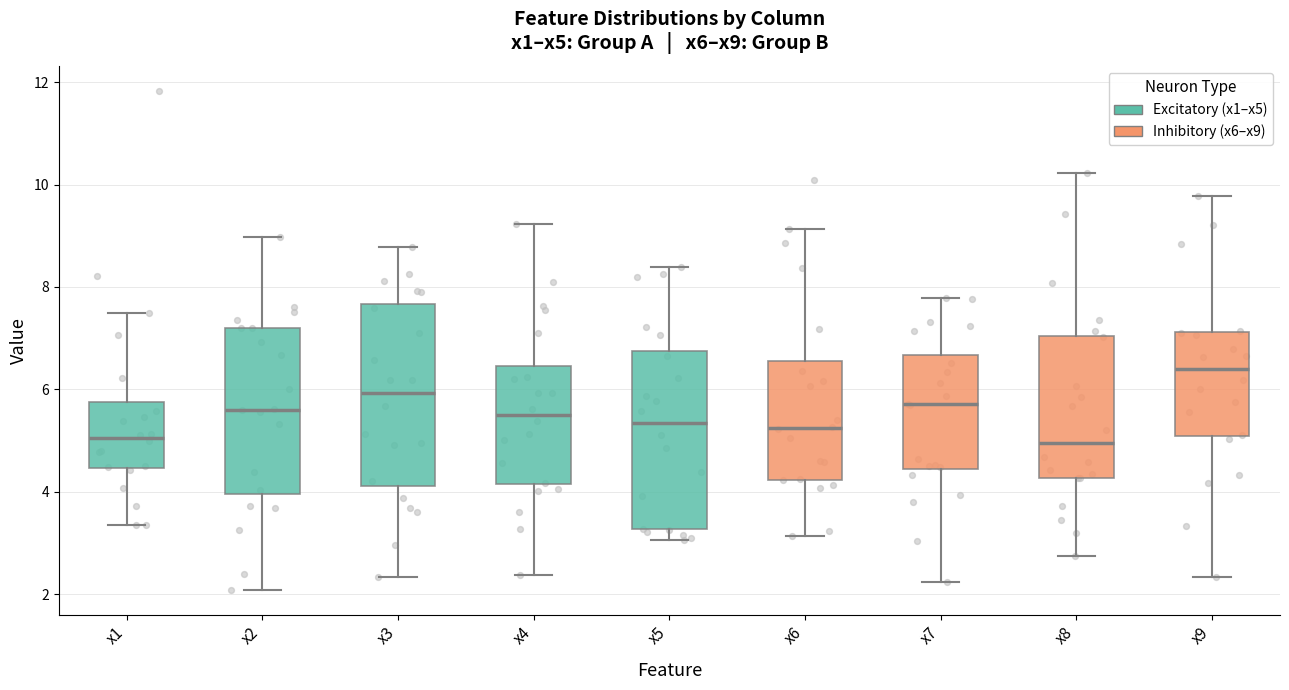

Where is the upper edge of the box for x2 on the y-axis? The values are not printed on the chart, so give them approximately, as read against the axis.

7.2